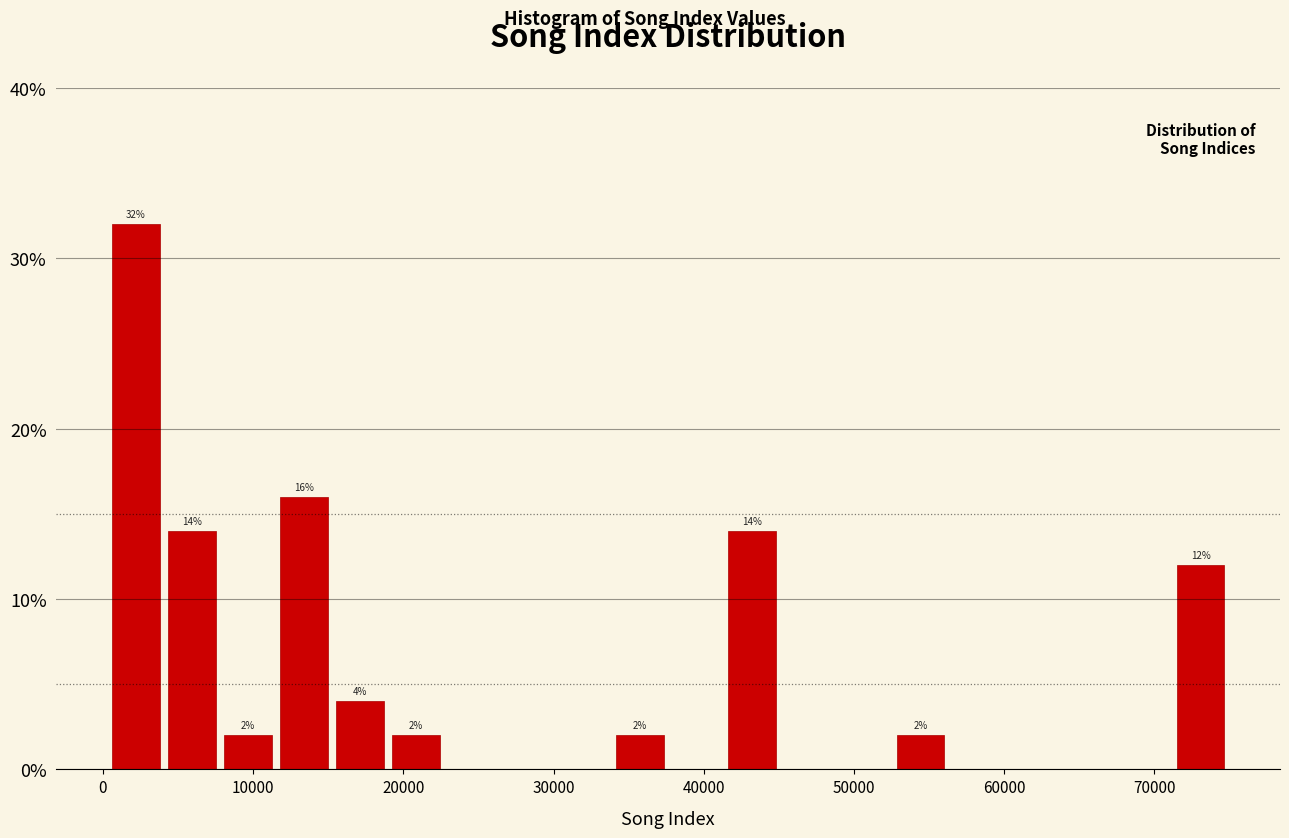

Around what value on the x-axis is the tallest bar? Give the approximate position of its centre, as read against the axis.

2000